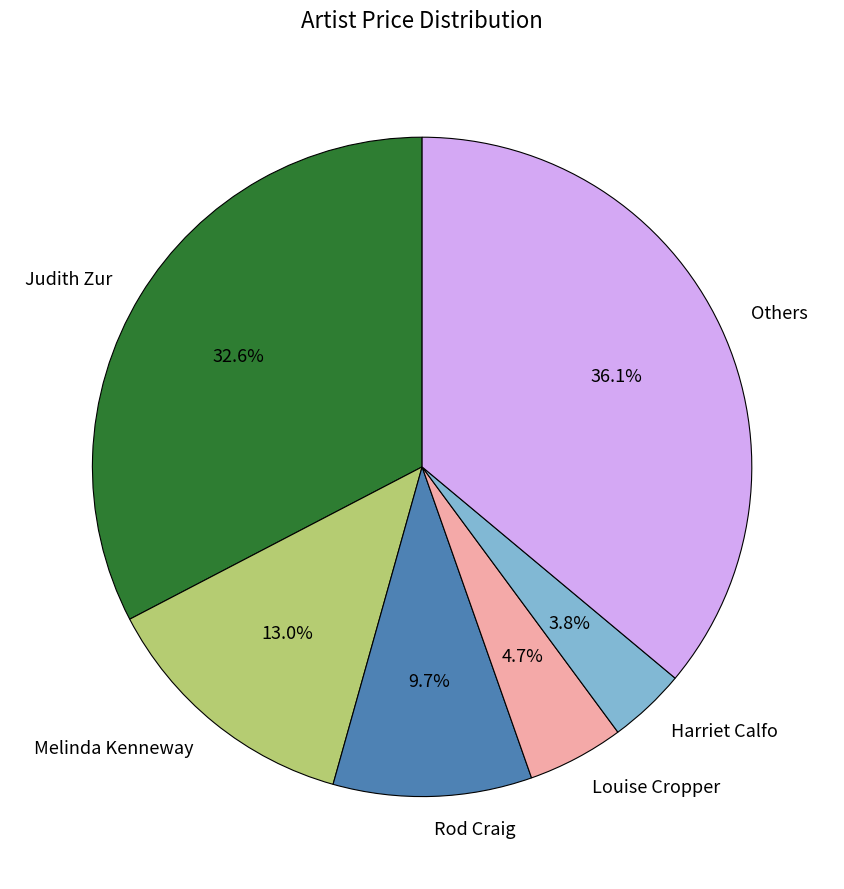

Rank the categories by value from highest to lowest.

Others, Judith Zur, Melinda Kenneway, Rod Craig, Louise Cropper, Harriet Calfo